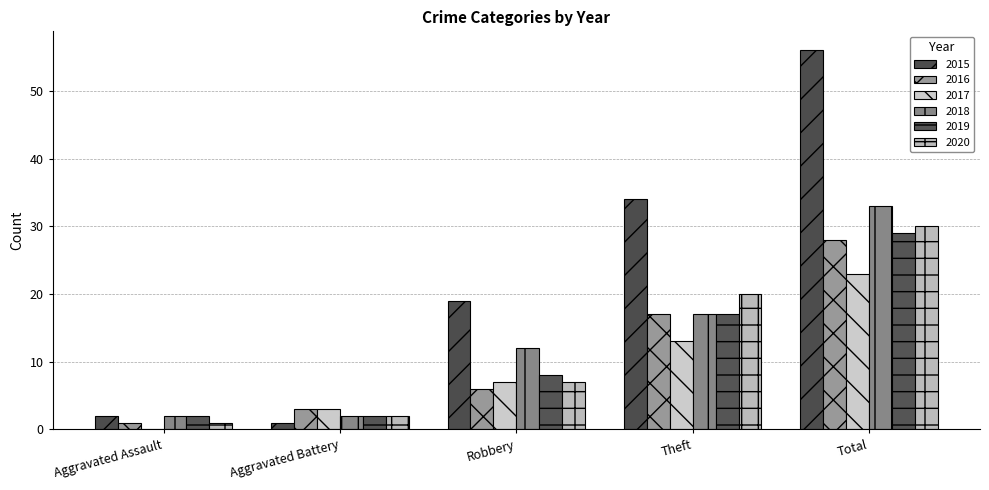

Where does the 2020 series first go above 7?

Theft